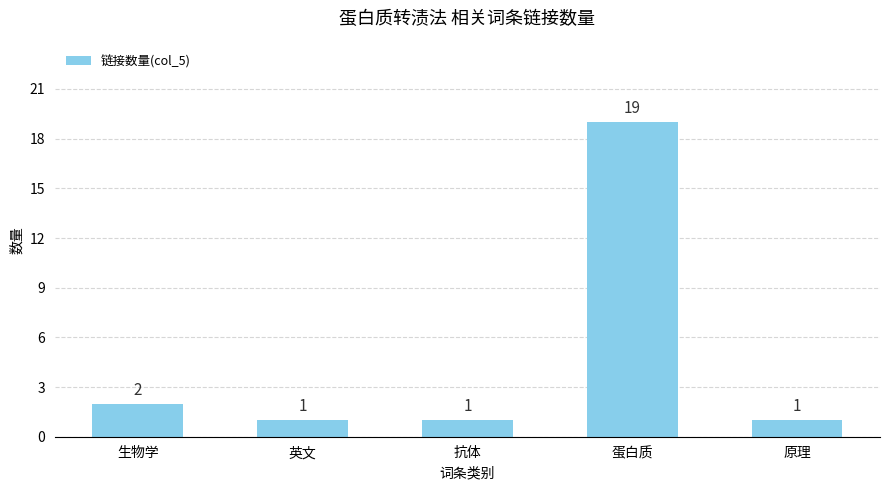

What is the maximum value shown in the chart?

19